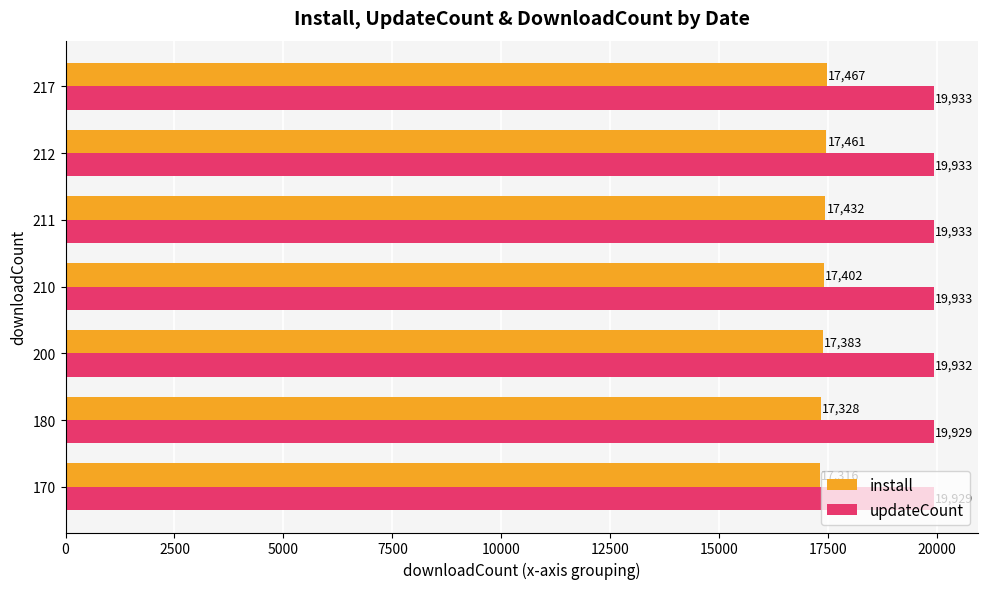

How many data points does each series have?

7